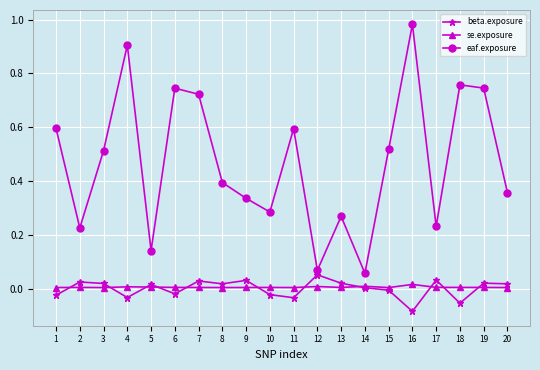

Is the value of eaf.exposure at 15 greater than the value of se.exposure at 7?

Yes